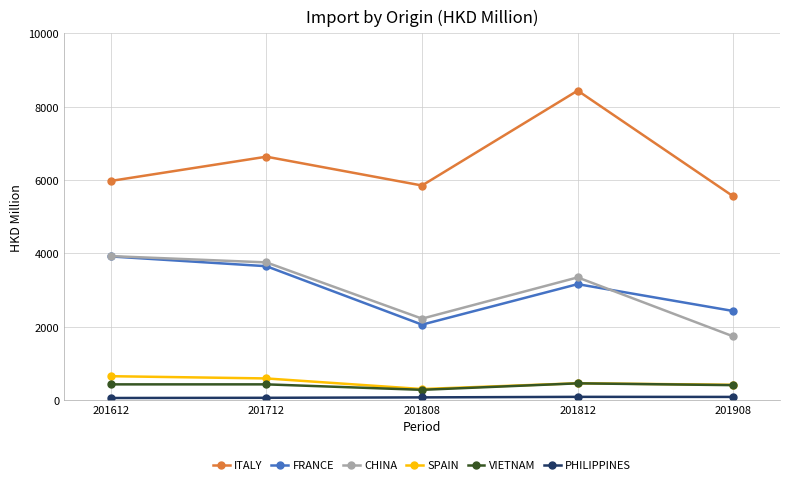

Which series changed the most between 201808 and 201812?

ITALY